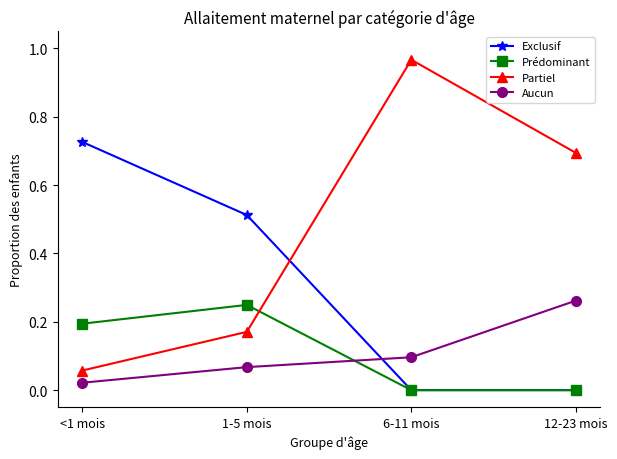

At which category does the chart reach its peak across all series?

6-11 mois